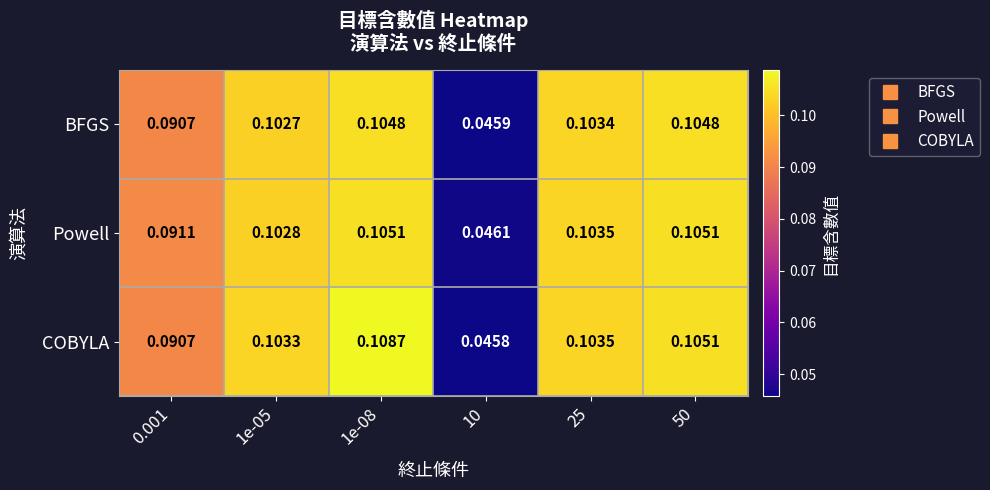

Which series changed the most between 1e-08 and 10?

COBYLA